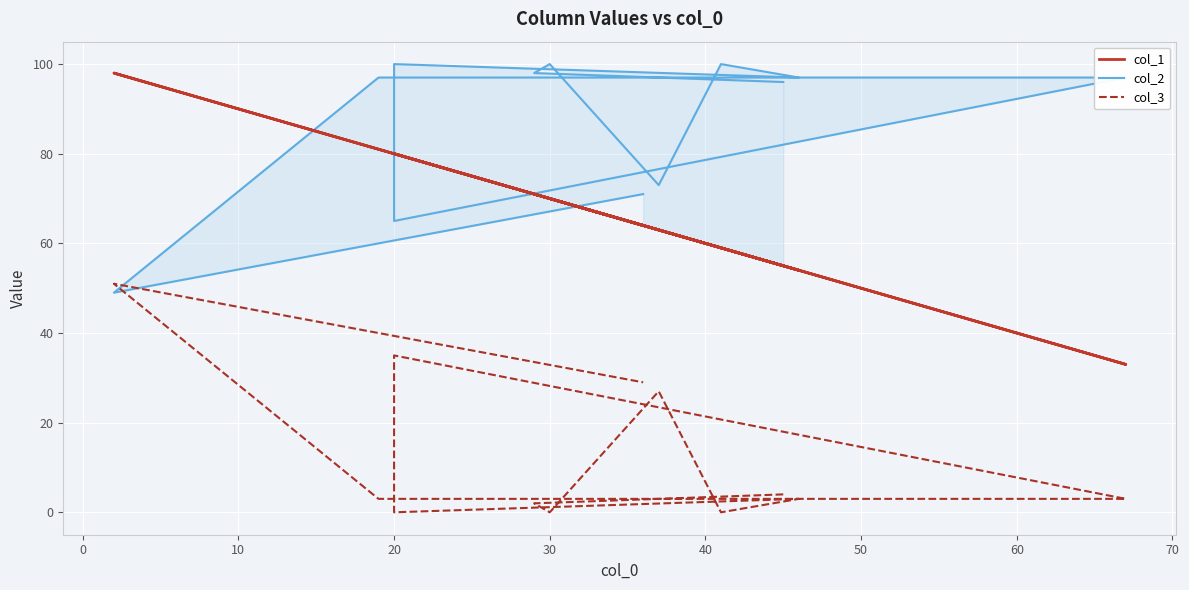

How many lines are shown in the chart?

3